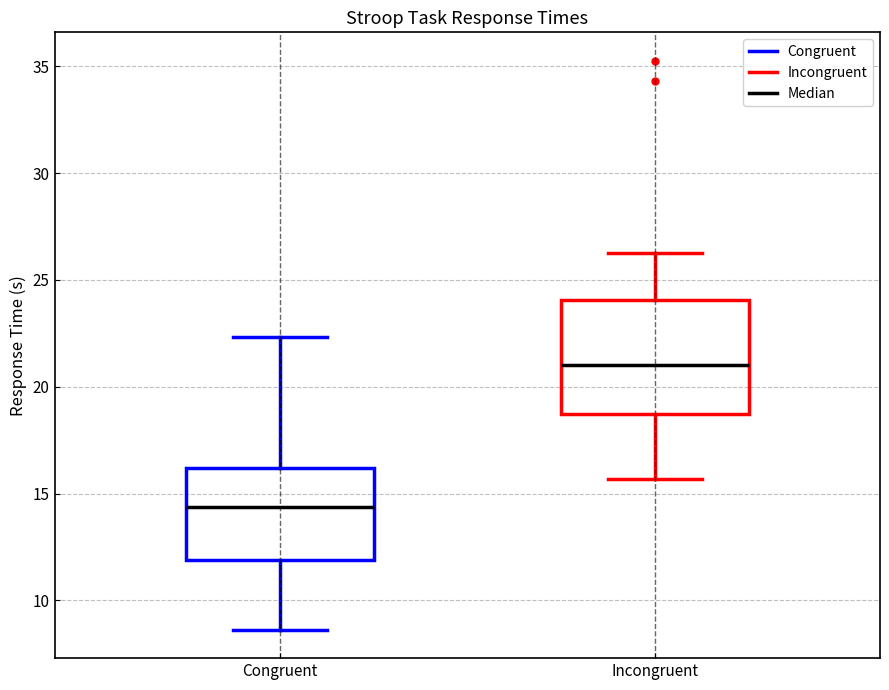

Which box has the highest median line?

Incongruent